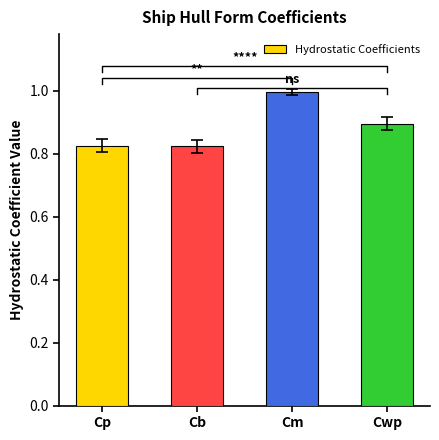

Where is the data nearest to the value 0?

Cb